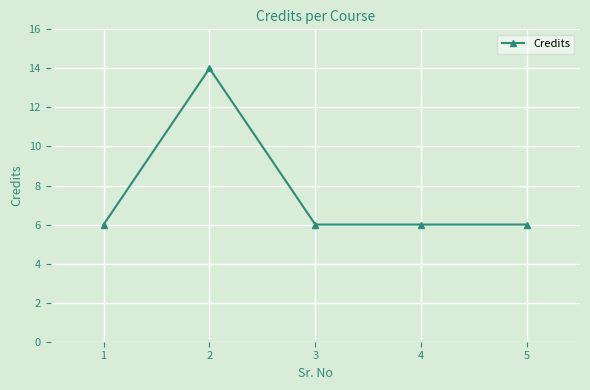

What is the value of the 3rd point from the left?

6